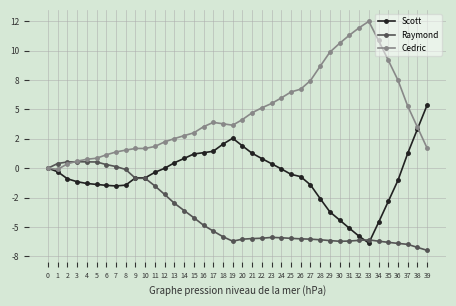

Which series has the widest spread of values?

Cedric